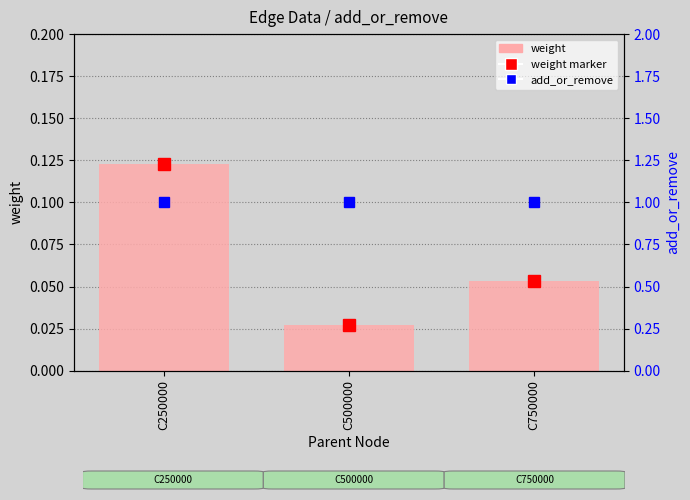

The value at C250000 is 0.1. True or false?

False